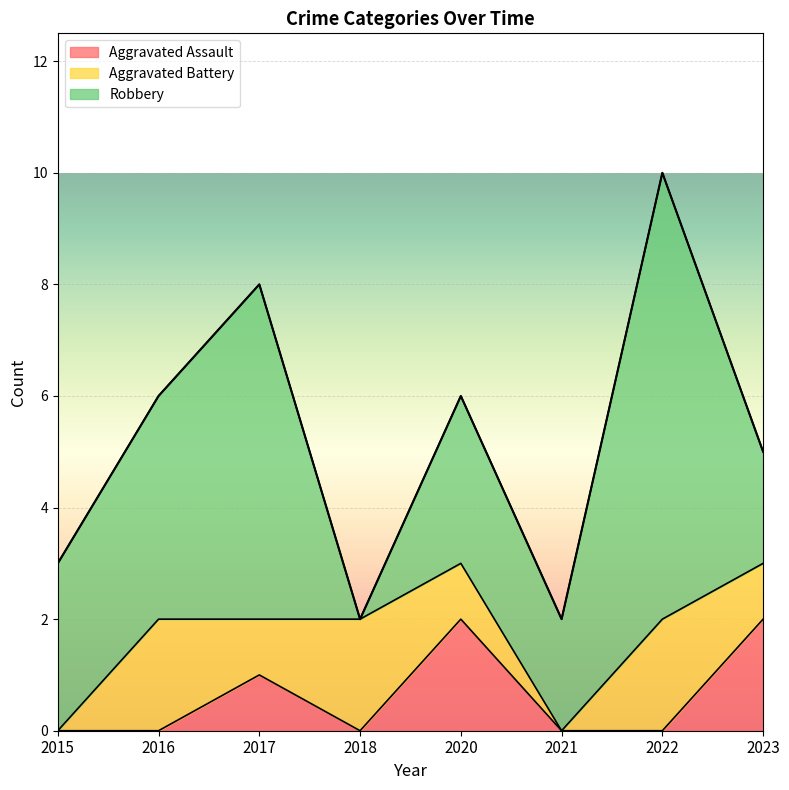

What is the difference between the second highest and minimum values in the Aggravated Assault series?

2